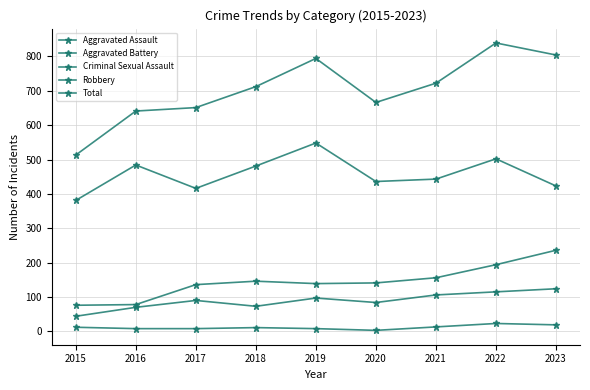

How many data points does each series have?

9